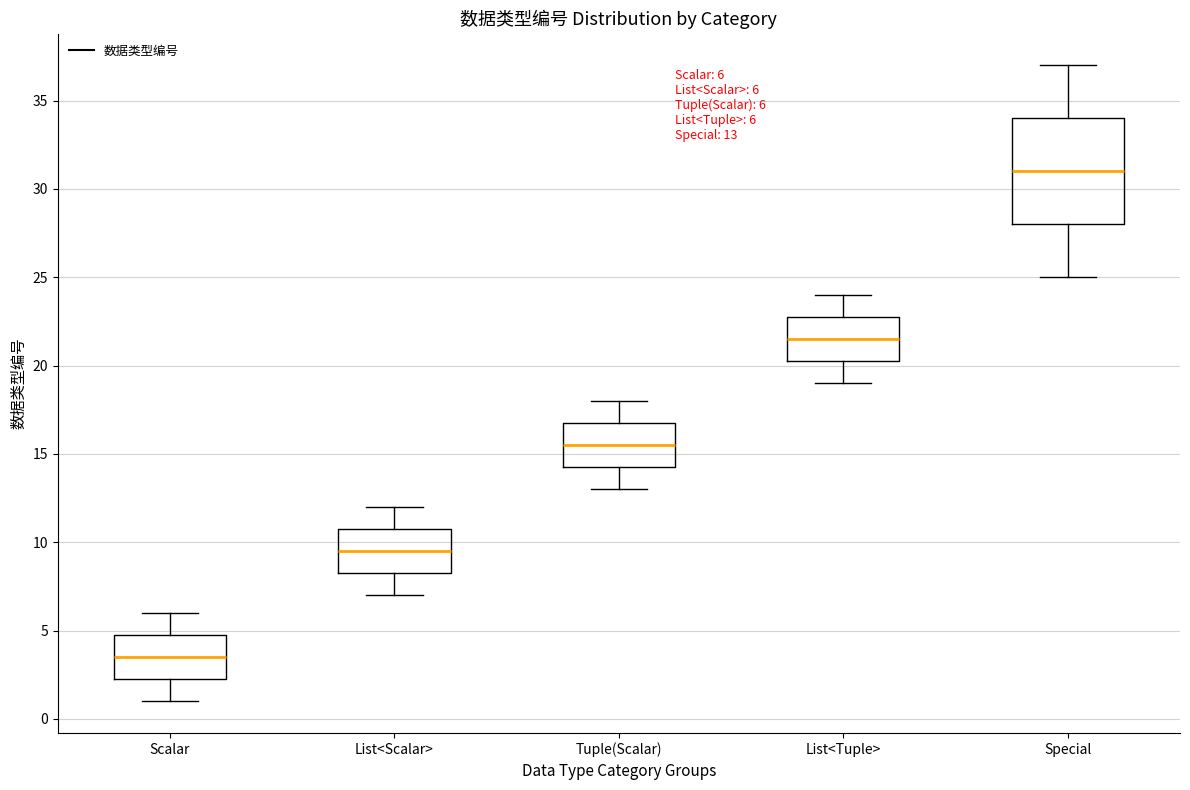

Which box's median line is the highest?

Special